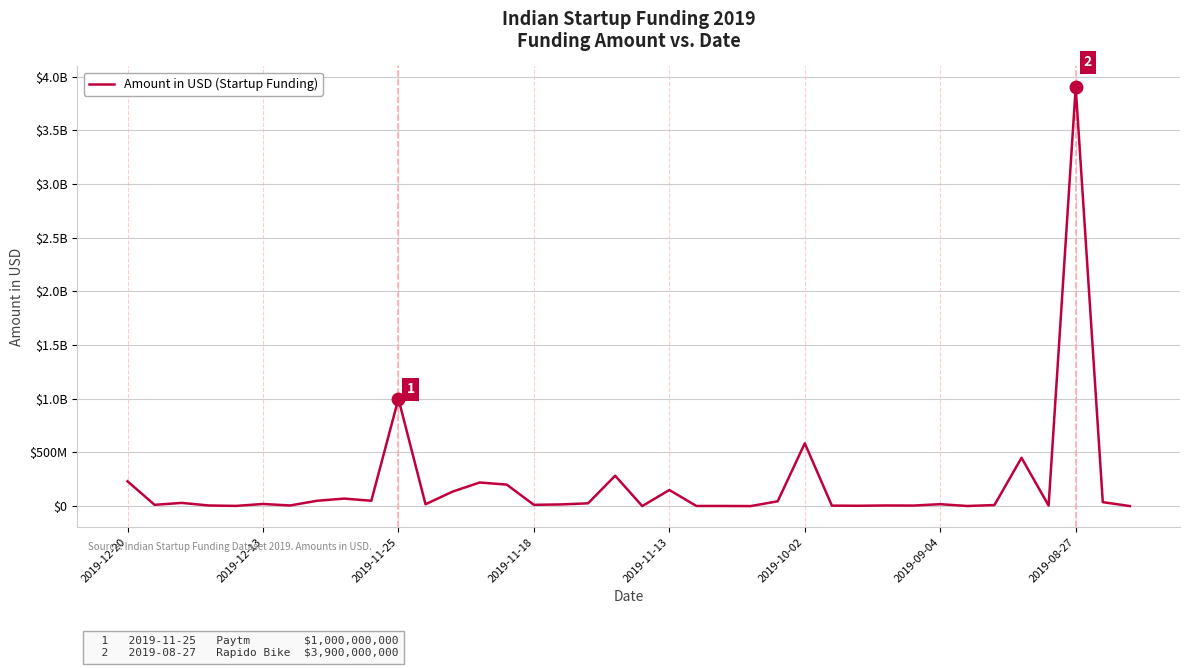

Where does the data first go above 18000000?

2019-12-20